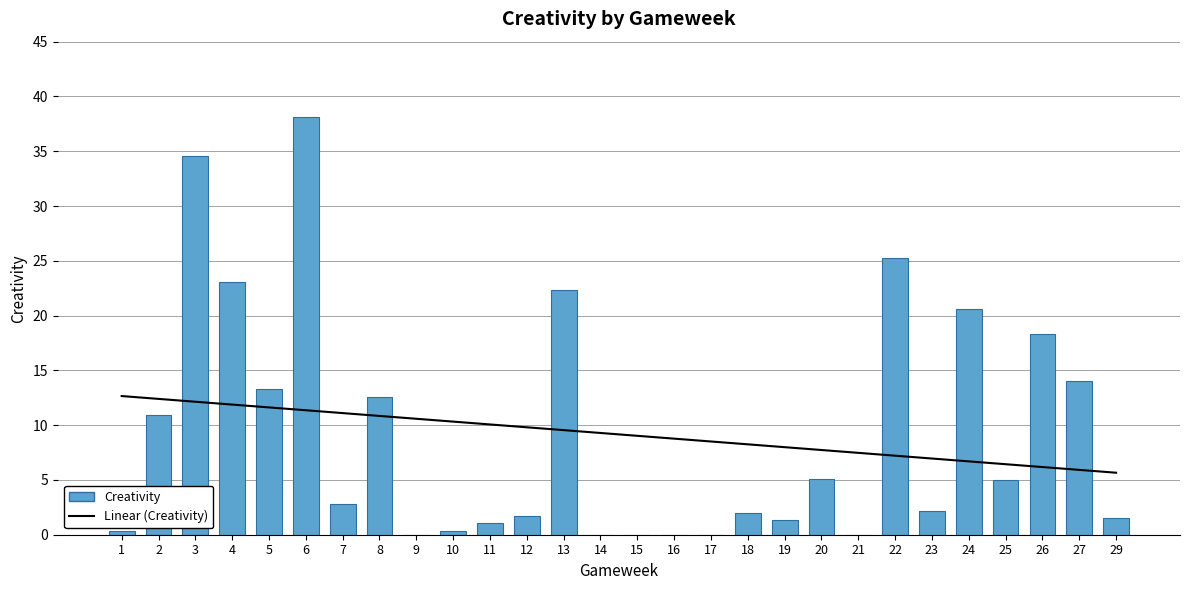

What is the value of the Linear (Creativity) bar at the 27th from the left?

5.9